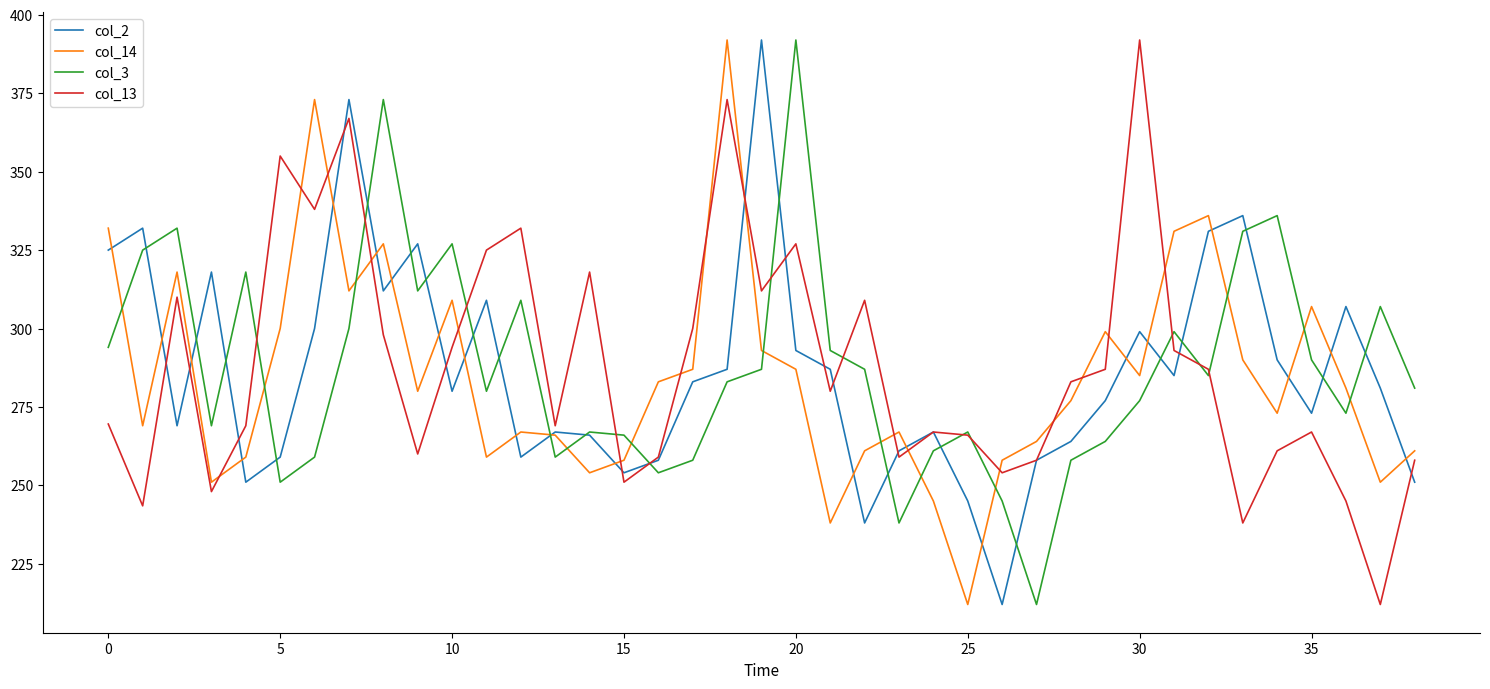

How many lines are shown in the chart?

4